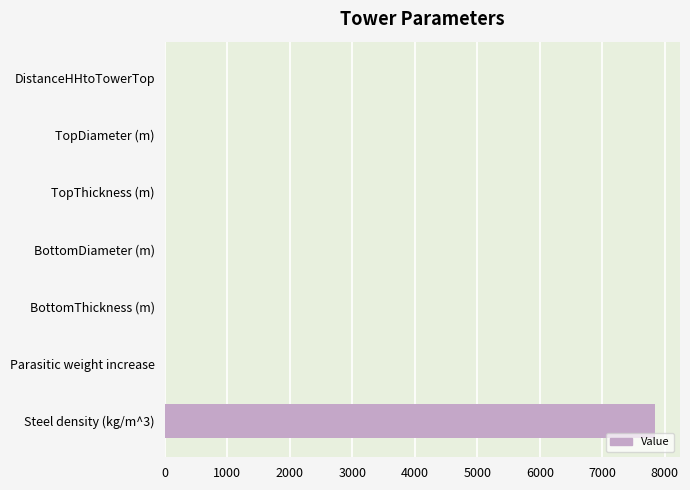

What is the sum of all values?

7857.2